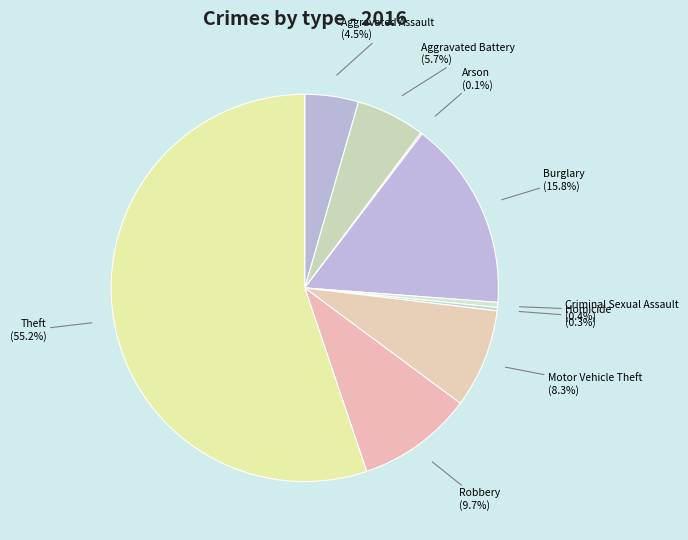

What percentage do Homicide and Burglary together represent?

16.1%